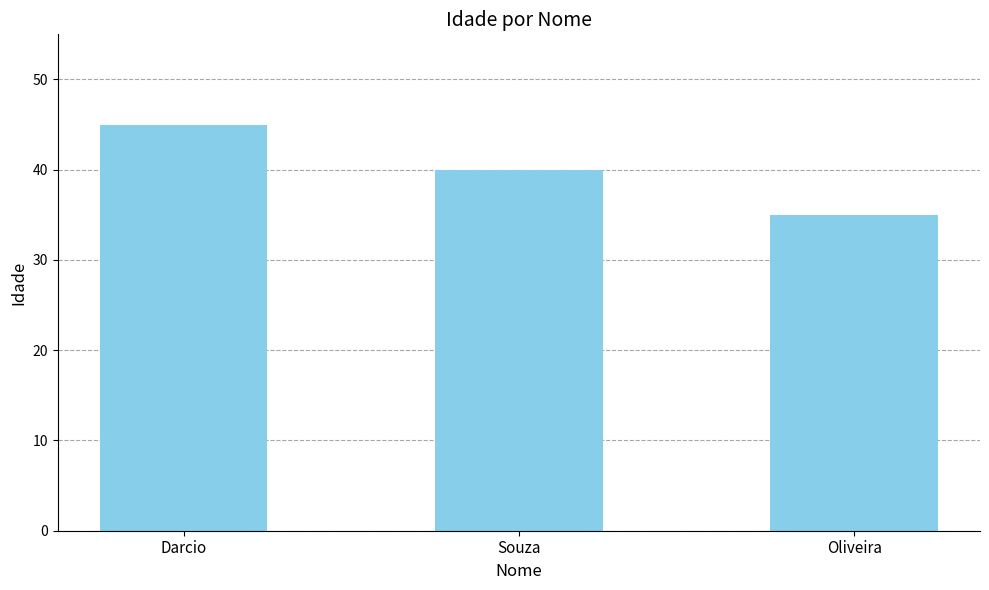

At which label is the value closest to 40?

Souza